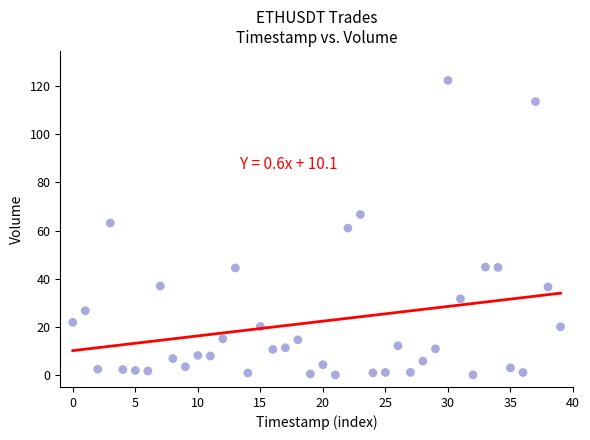

What is the range of Y values (max minus min)?

122.4